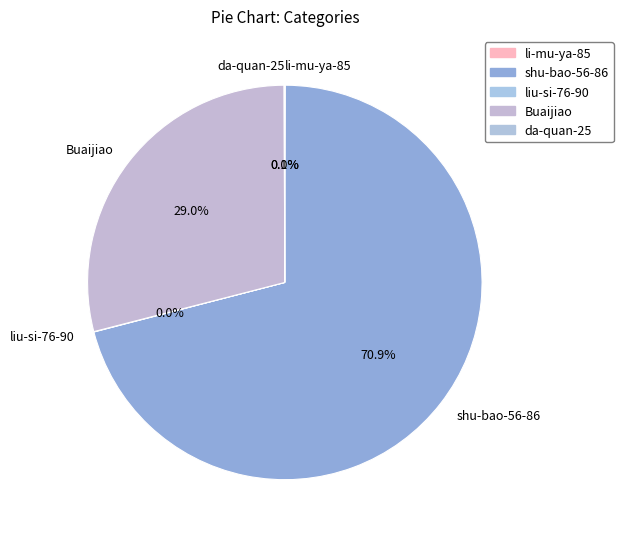

Combined, what portion of the pie is Buaijiao and shu-bao-56-86?

99.9%